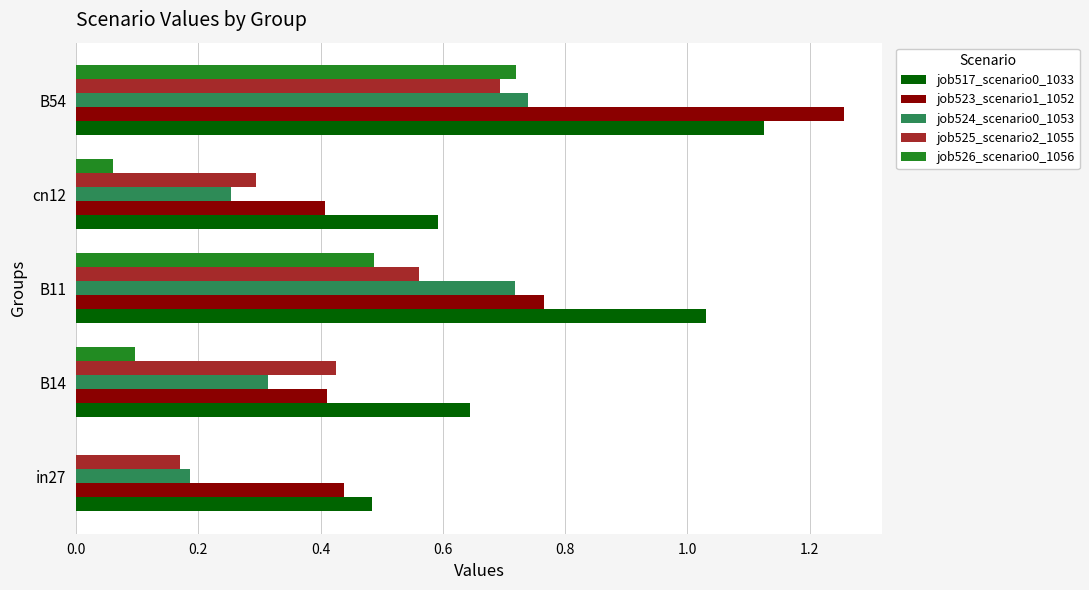

The job526_scenario0_1056 series shows 0.0 at cn12. True or false?

False